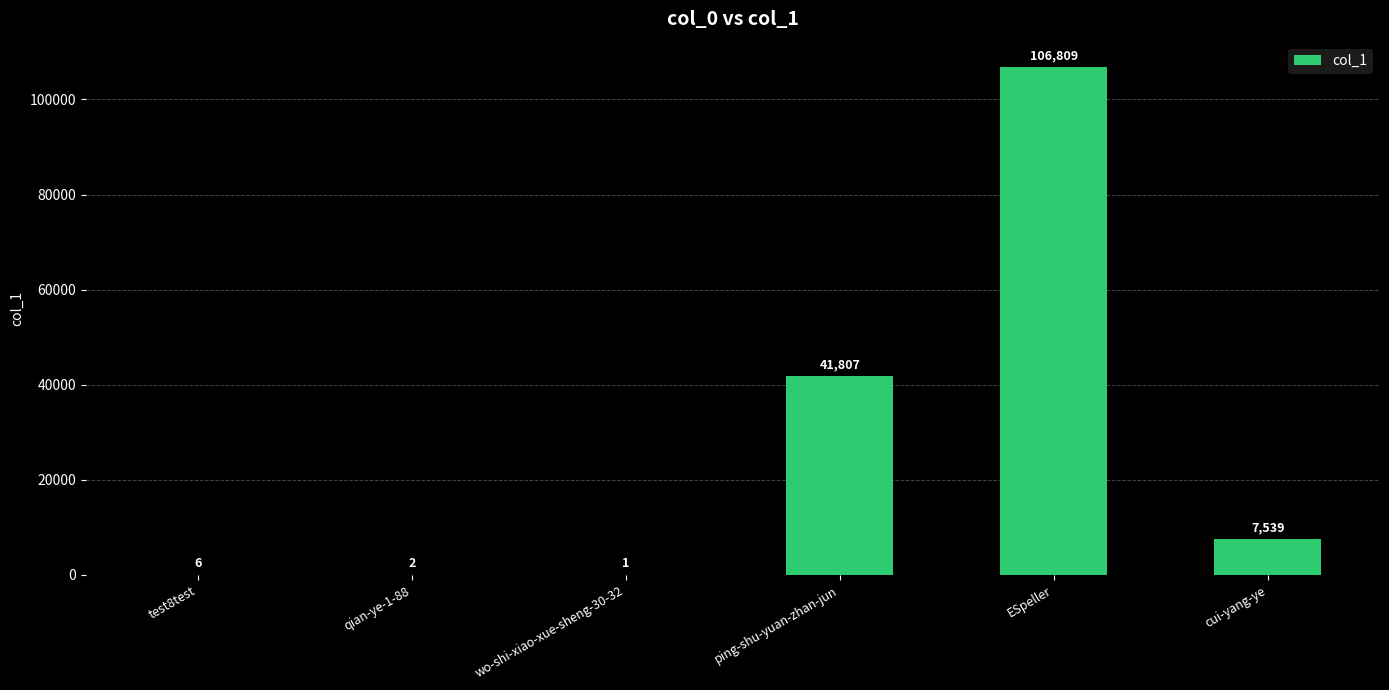

What is the sum of the values at ESpeller and cui-yang-ye?

114348